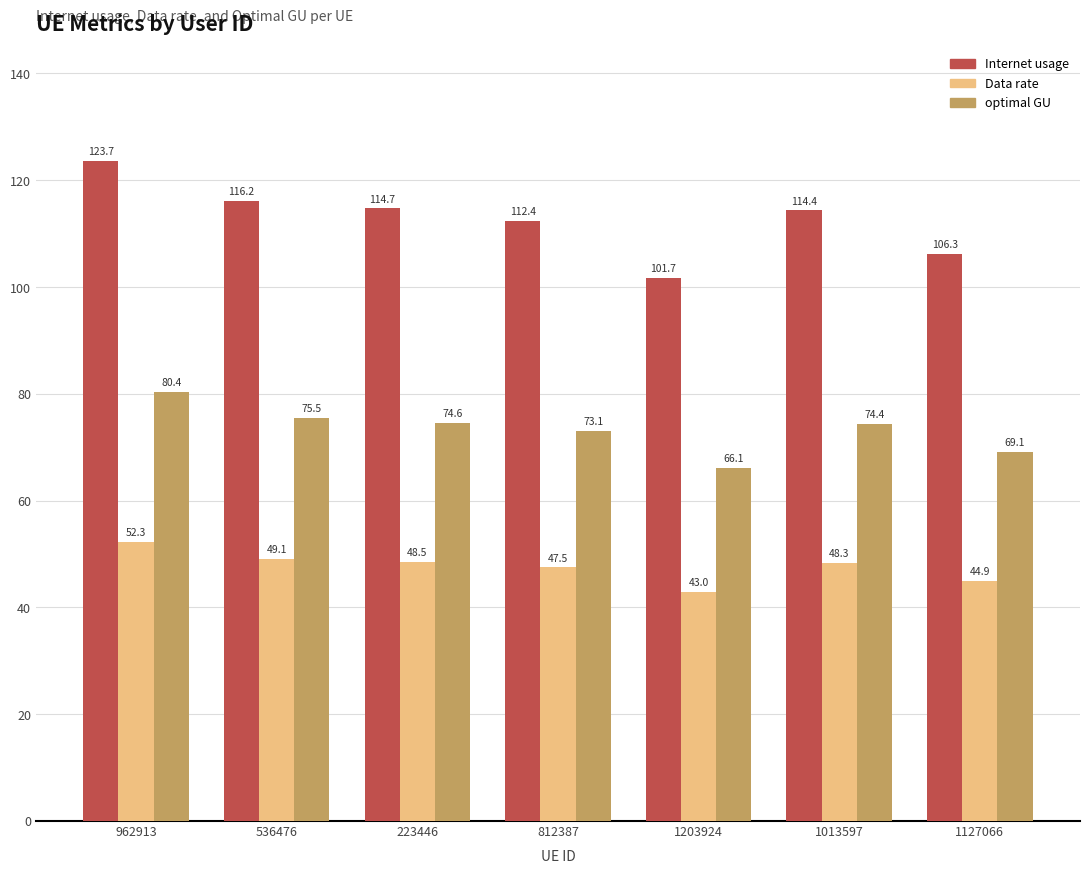

What position from the right is 962913?

7